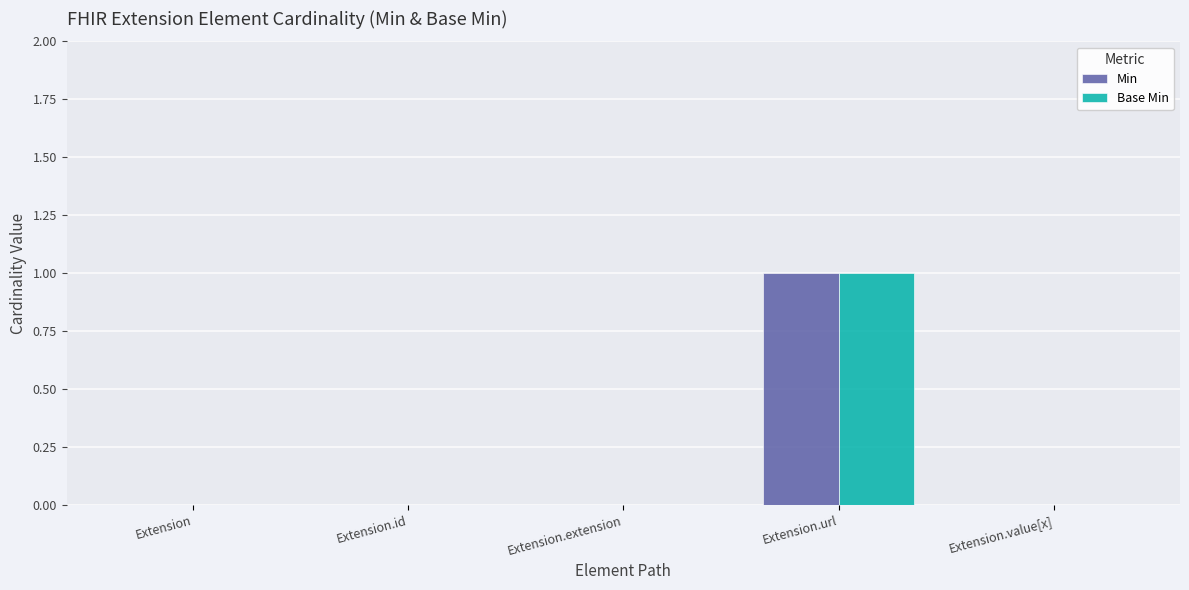

Which category has the highest value in the Min series?

Extension.url